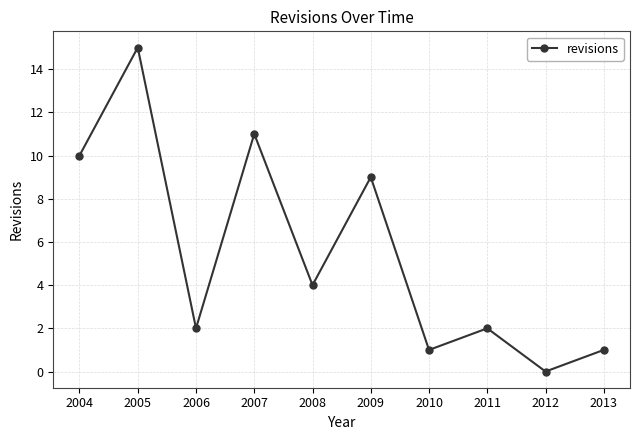

Where is the first local maximum?

2005